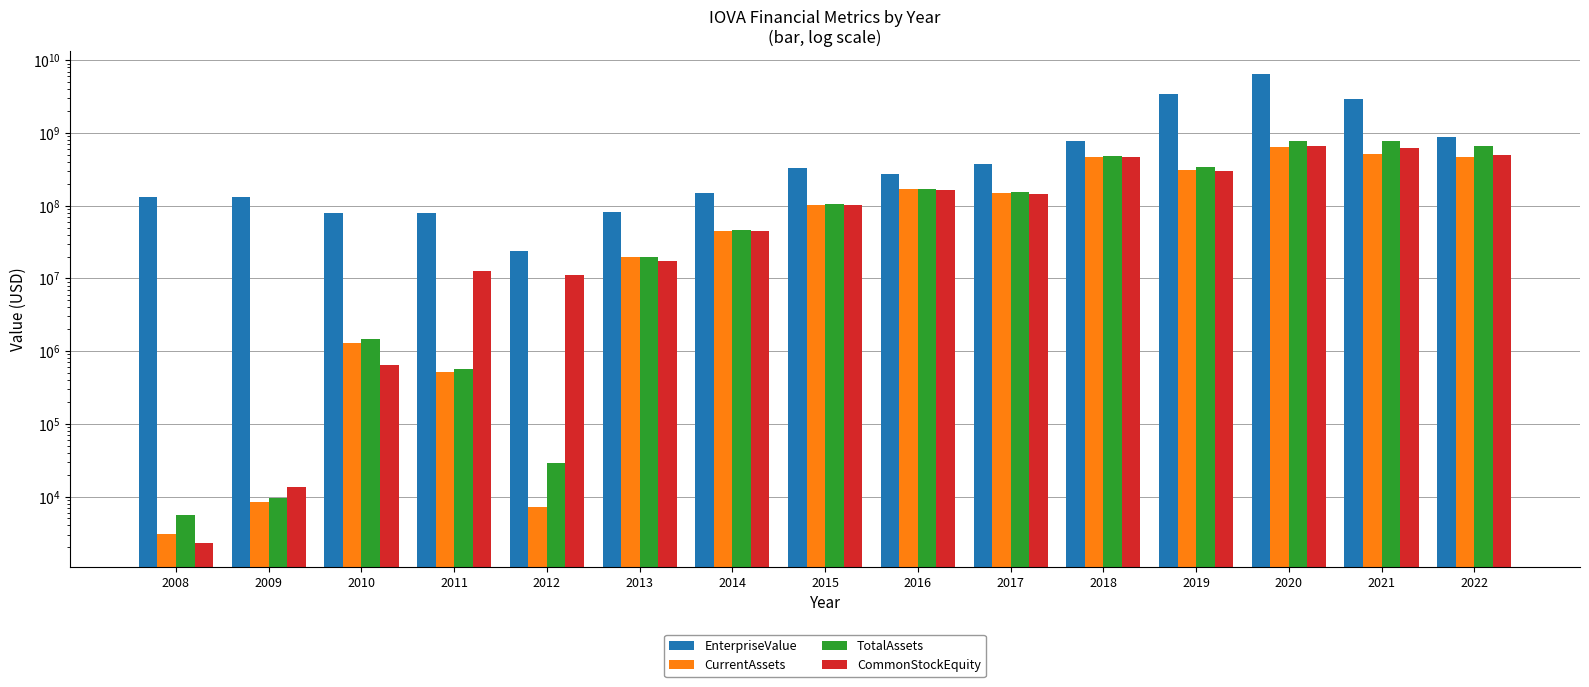

Which category has the lowest value in the CurrentAssets series?

2008